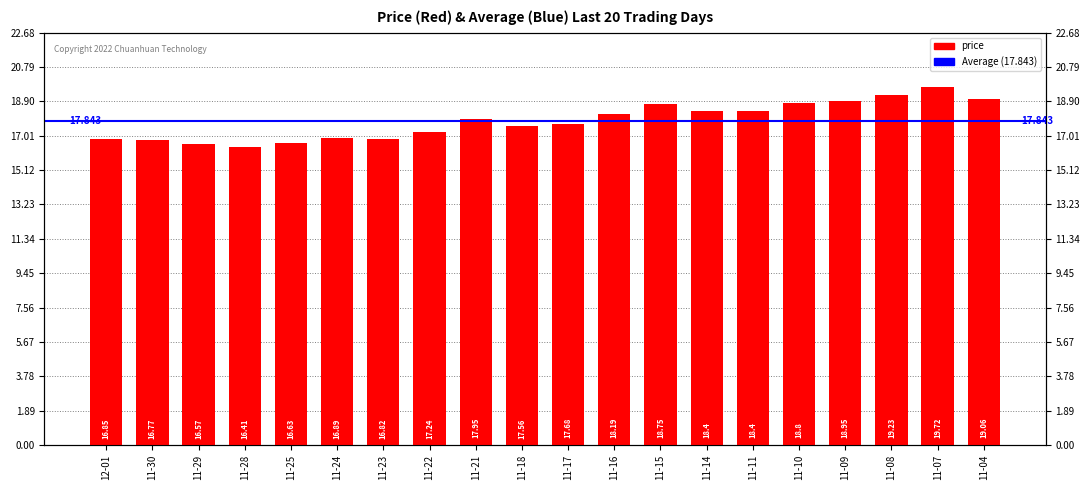

What is the value of the 5th bar from the left?

16.6